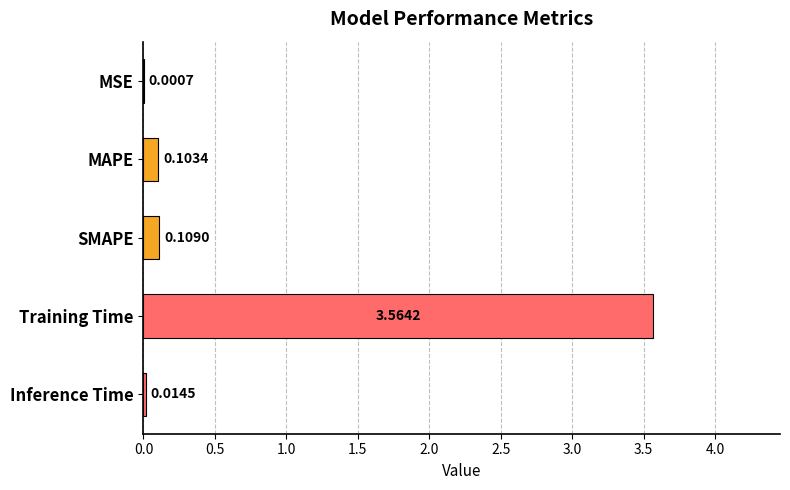

At which label is the value closest to 1?

SMAPE